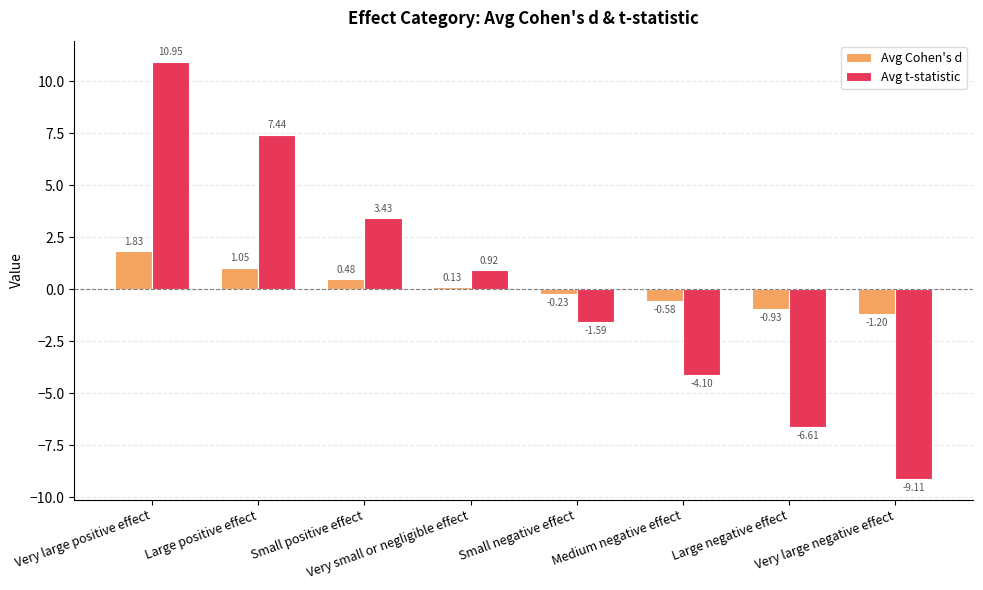

At how many categories does at least one series exceed 0?

4